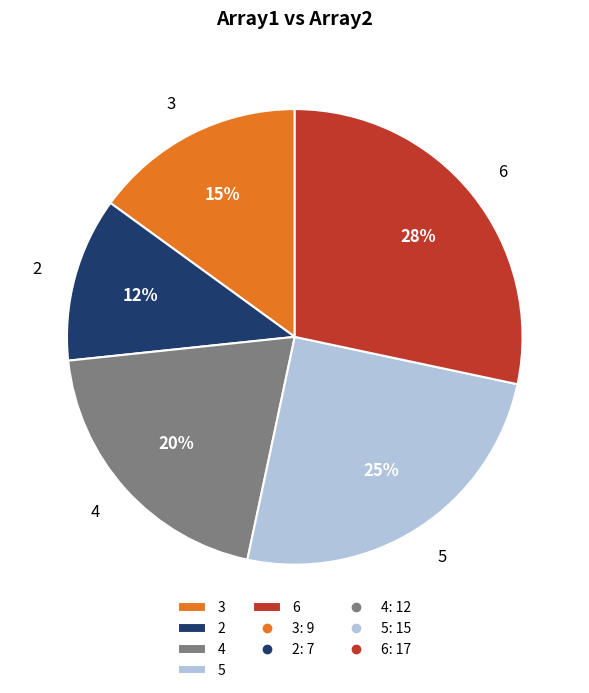

True or false: 2 accounts for 12% of the total.

True